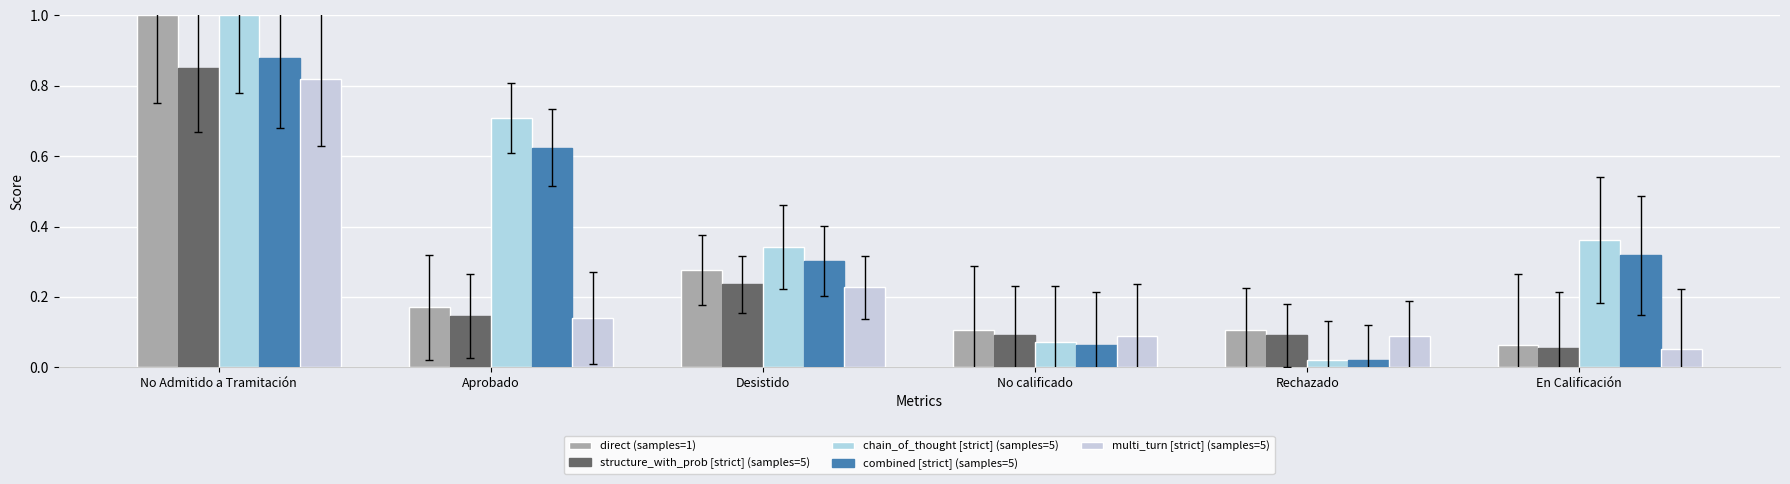

Reading right to left, list all the values displayed in this chart.

direct (samples=1): En Calificación=0.1	Rechazado=0.1	No calificado=0.1	Desistido=0.3	Aprobado=0.2	No Admitido a Tramitación=1.0
structure_with_prob [strict] (samples=5): En Calificación=0.1	Rechazado=0.1	No calificado=0.1	Desistido=0.2	Aprobado=0.1	No Admitido a Tramitación=0.8
chain_of_thought [strict] (samples=5): En Calificación=0.4	Rechazado=0.0	No calificado=0.1	Desistido=0.3	Aprobado=0.7	No Admitido a Tramitación=1.0
combined [strict] (samples=5): En Calificación=0.3	Rechazado=0.0	No calificado=0.1	Desistido=0.3	Aprobado=0.6	No Admitido a Tramitación=0.9
multi_turn [strict] (samples=5): En Calificación=0.1	Rechazado=0.1	No calificado=0.1	Desistido=0.2	Aprobado=0.1	No Admitido a Tramitación=0.8